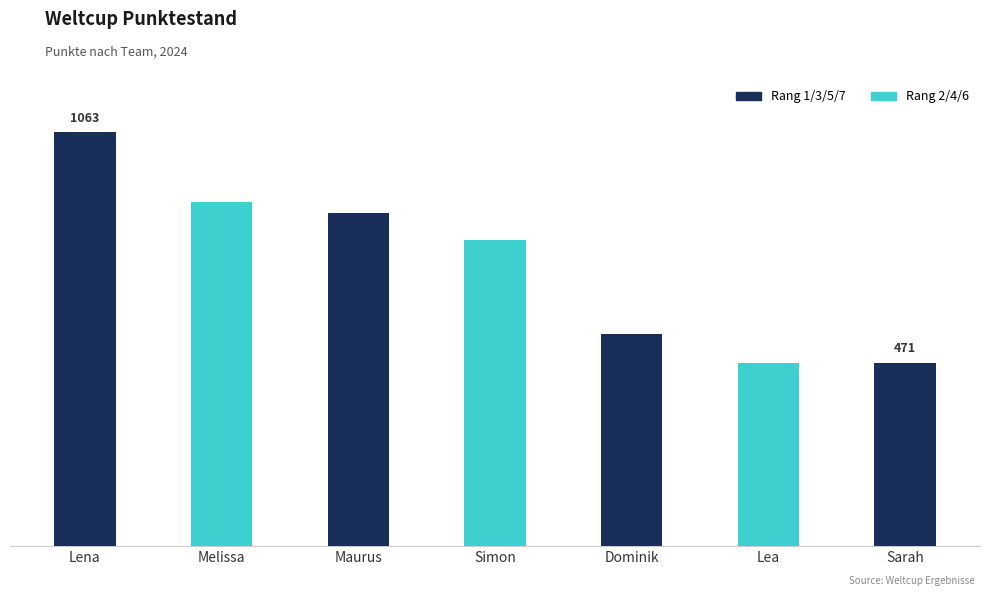

What is the average value?

725